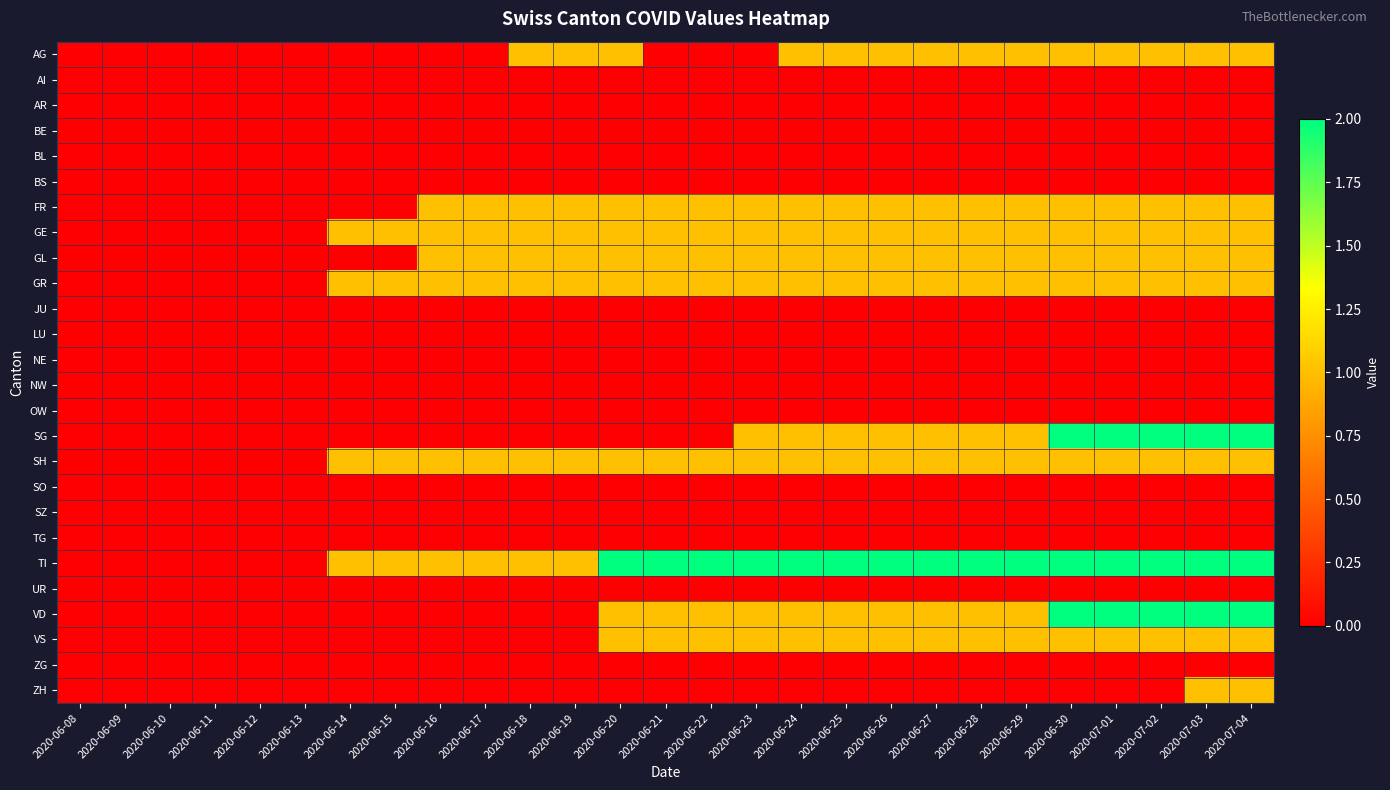

At how many categories does at least one series exceed 1?

15